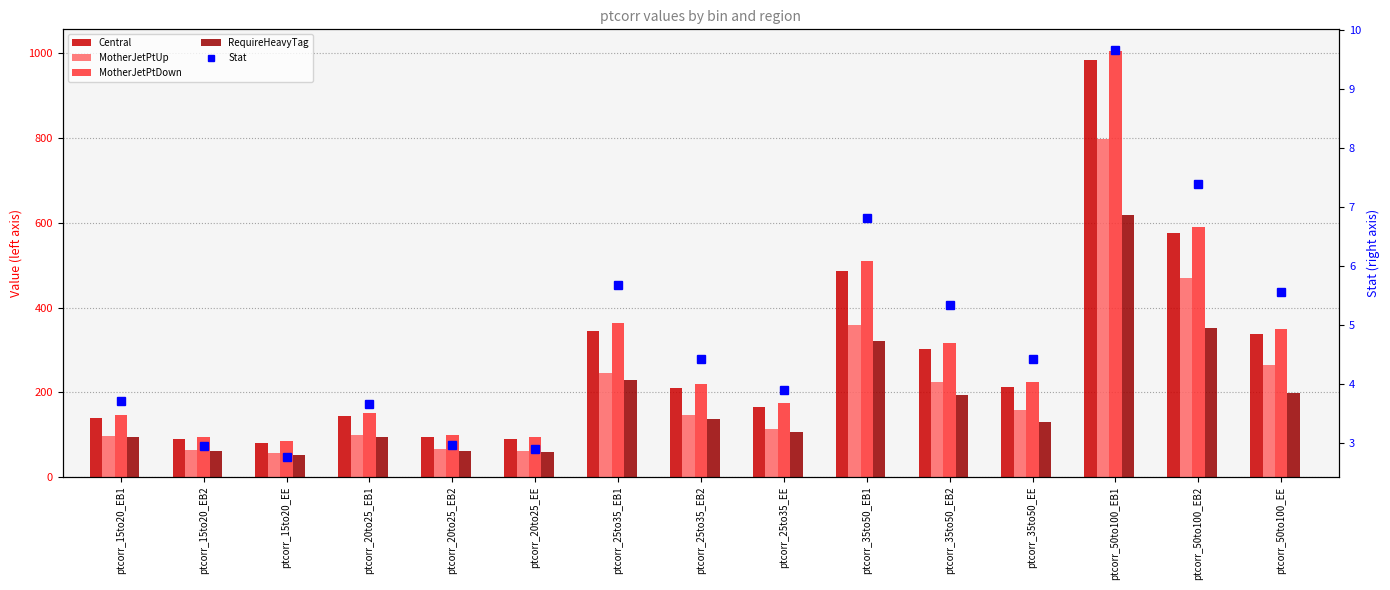

Reading left to right, transcribe all the data shown in this chart.

Central: 138.7	89.0	79.4	142.9	93.6	90.4	345.2	209.4	166.1	486.9	302.4	213.3	983.4	576.0	338.5
MotherJetPtUp: 96.3	63.5	55.6	98.6	66.0	62.0	245.2	146.7	114.2	359.2	224.6	157.3	797.9	470.0	265.3
MotherJetPtDown: 147.0	94.0	84.4	151.5	99.0	95.0	364.0	219.1	174.2	510.2	315.7	224.2	1006.6	589.9	348.3
RequireHeavyTag: 94.2	60.4	50.8	93.9	61.7	59.5	229.6	135.6	107.1	320.9	193.6	130.4	619.0	352.1	197.2
Stat: 3.7	2.9	2.8	3.7	3.0	2.9	5.7	4.4	3.9	6.8	5.3	4.4	9.7	7.4	5.6